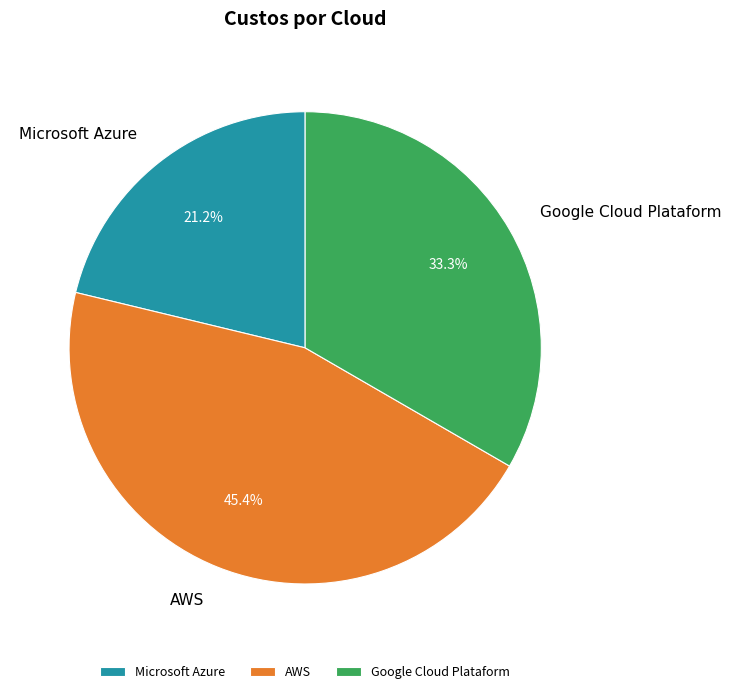

The AWS slice represents 33% of the pie. True or false?

False